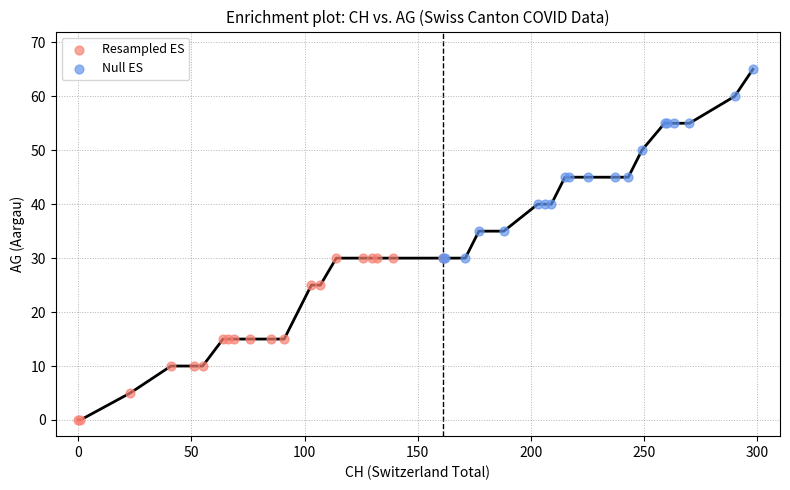

What are all the series names shown in the legend?

Resampled ES, Null ES